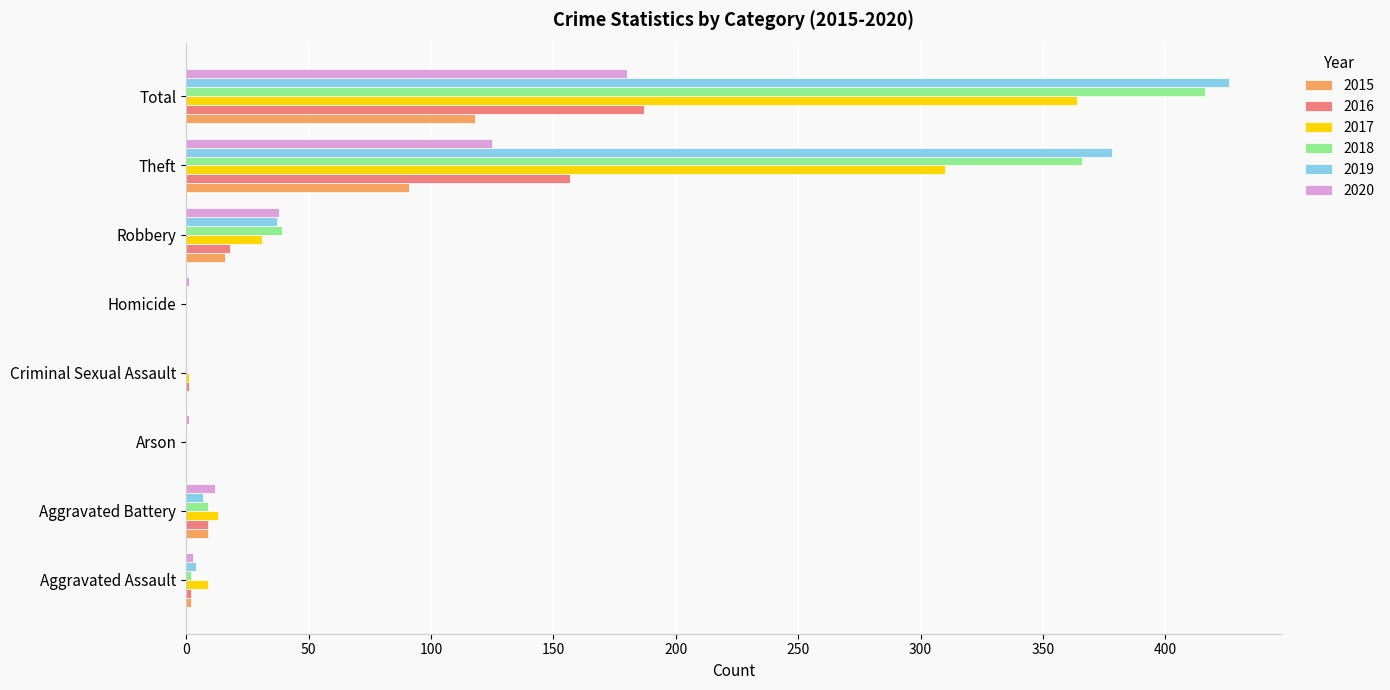

Count the number of data series in this chart.

6